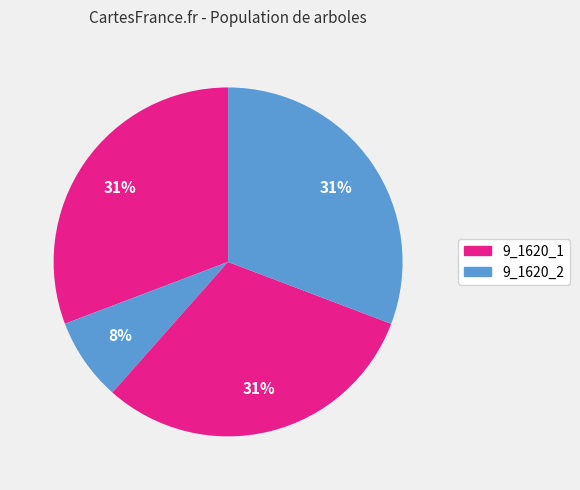

How many segments does this pie chart have?

4